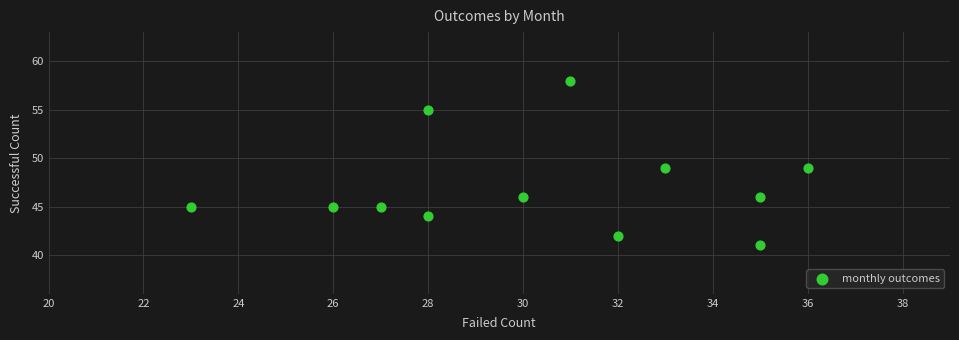

What is the range of Y values (max minus min)?

17